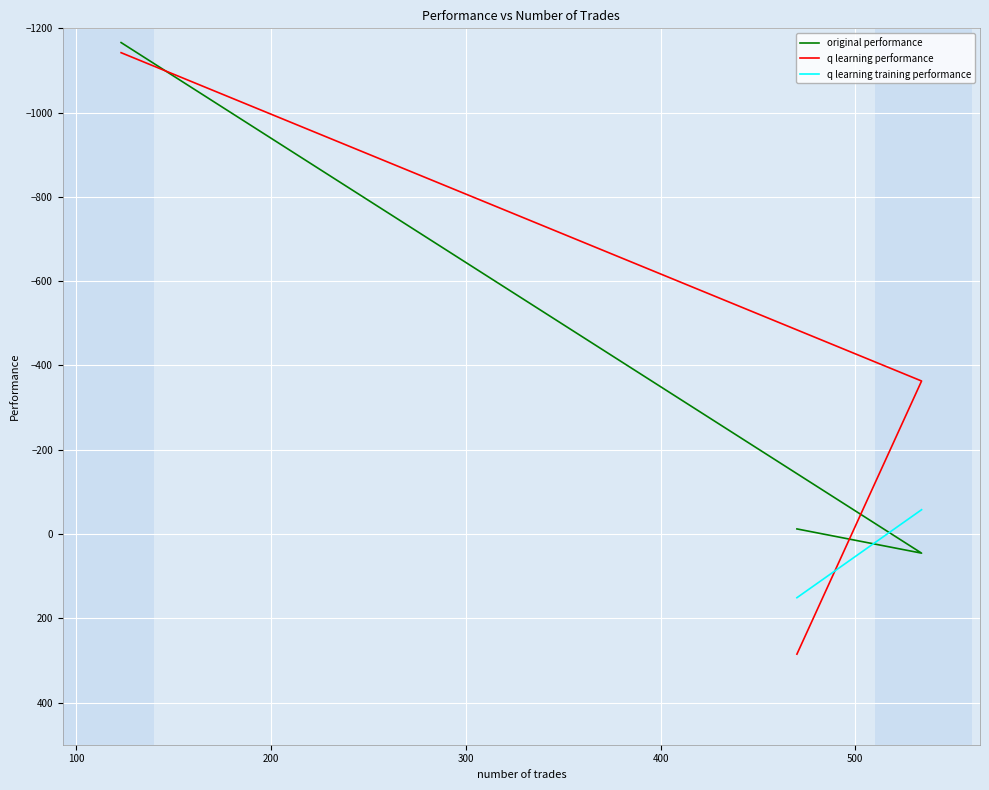

Does the chart display data point markers on the line(s)?

No